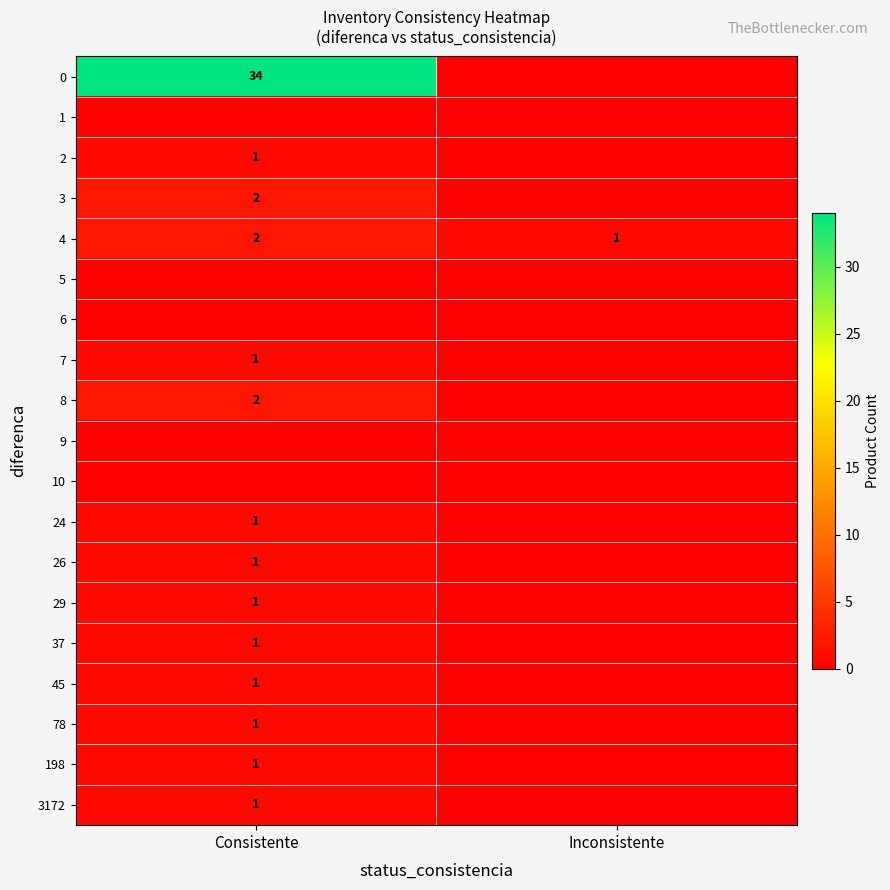

Which category has the lowest value across all series?

Inconsistente